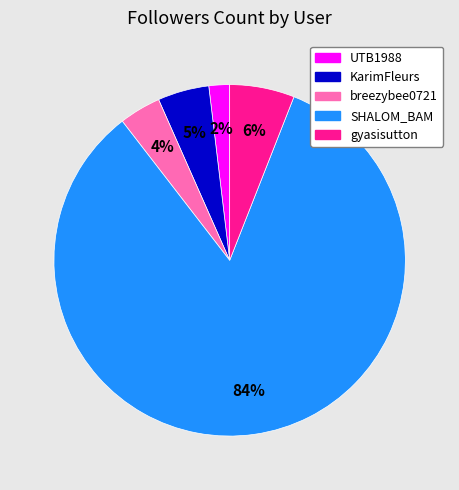

To the nearest percent, what percentage of the pie is KarimFleurs?

5%